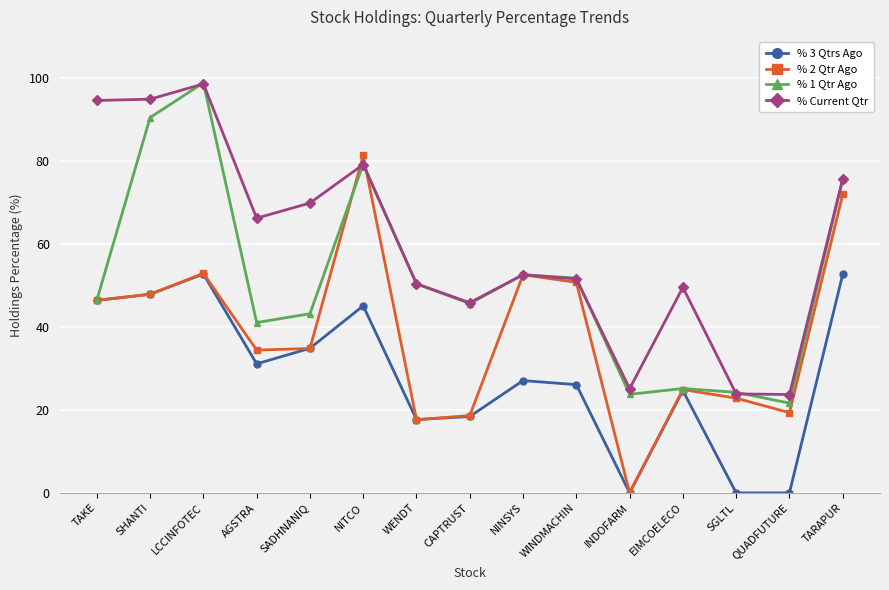

List the series in order of their overall mean, highest first.

% Current Qtr, % 1 Qtr Ago, % 2 Qtr Ago, % 3 Qtrs Ago